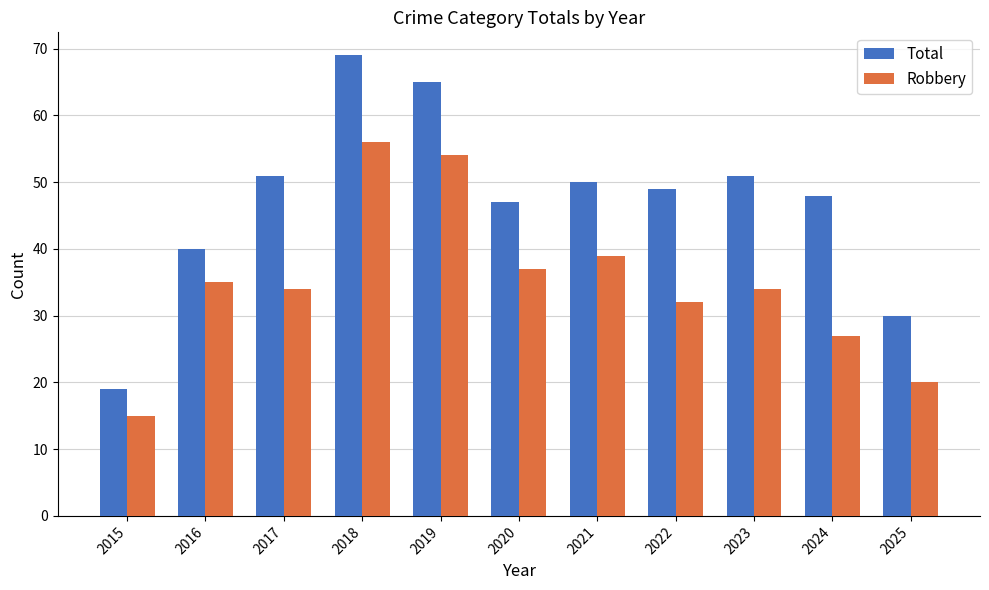

What is the difference between the maximum and minimum values in the Robbery series?

41